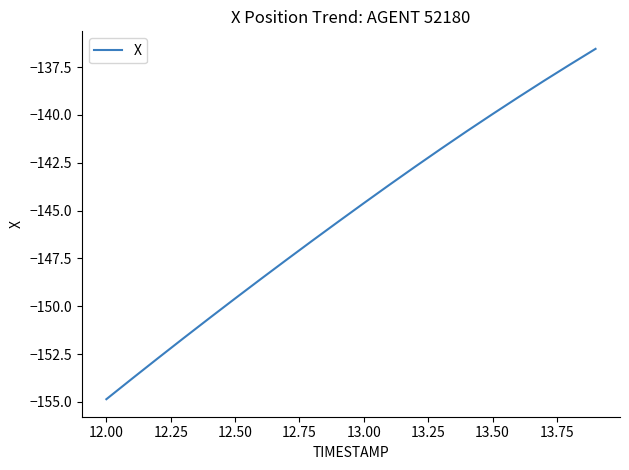

What is the minimum value shown in the chart?

-154.9